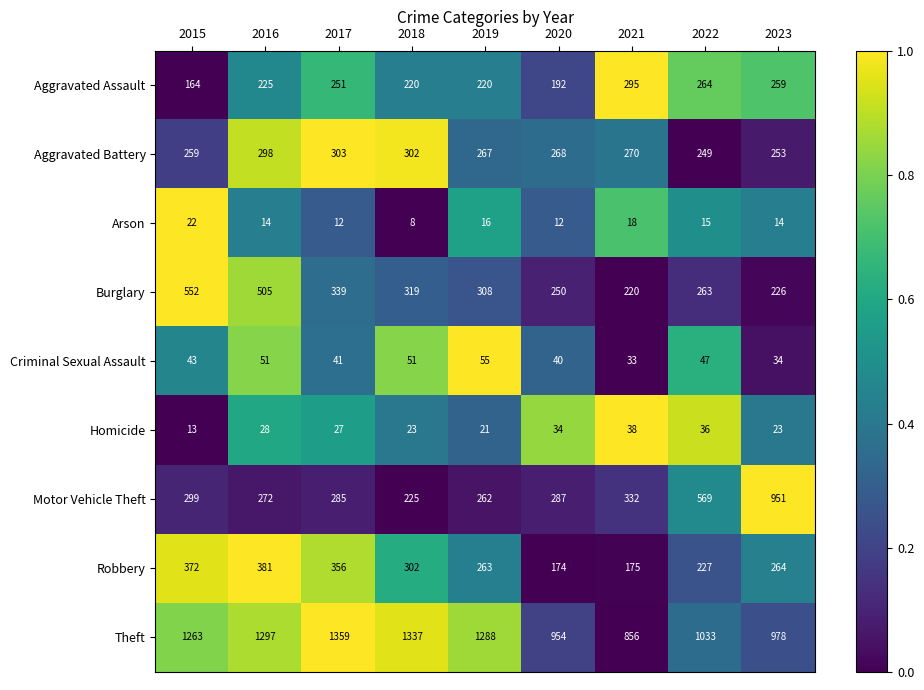

What is the difference between the maximum and second lowest values in the Motor Vehicle Theft series?

689